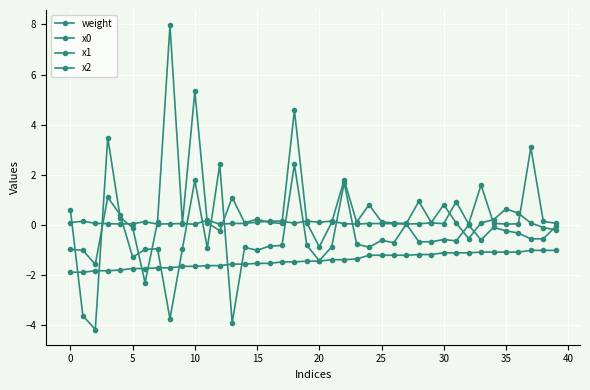

Which series has the largest range (max minus min)?

x0